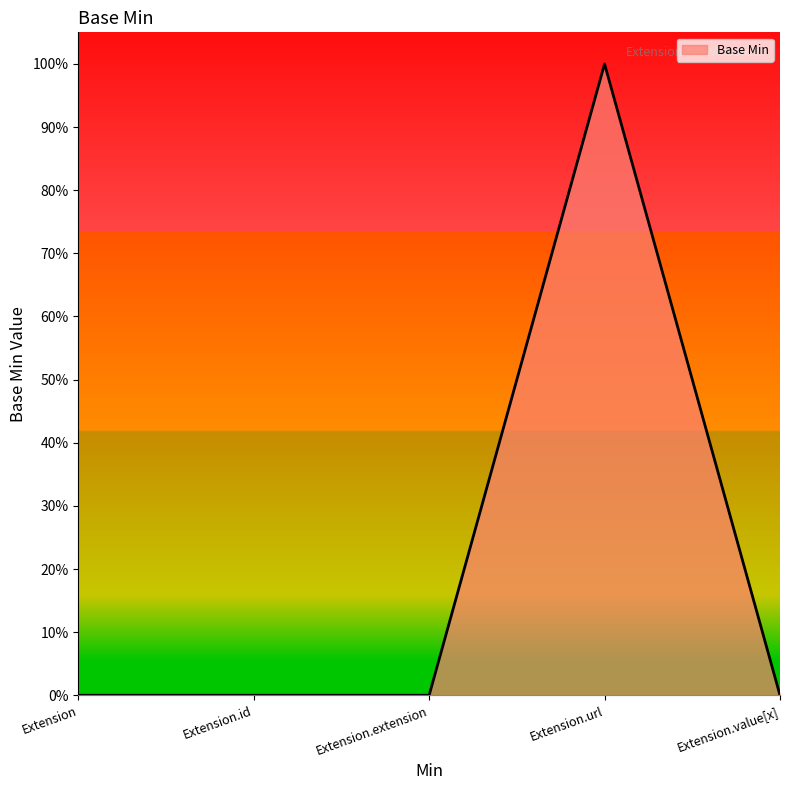

Does the chart display data point markers on the line(s)?

No